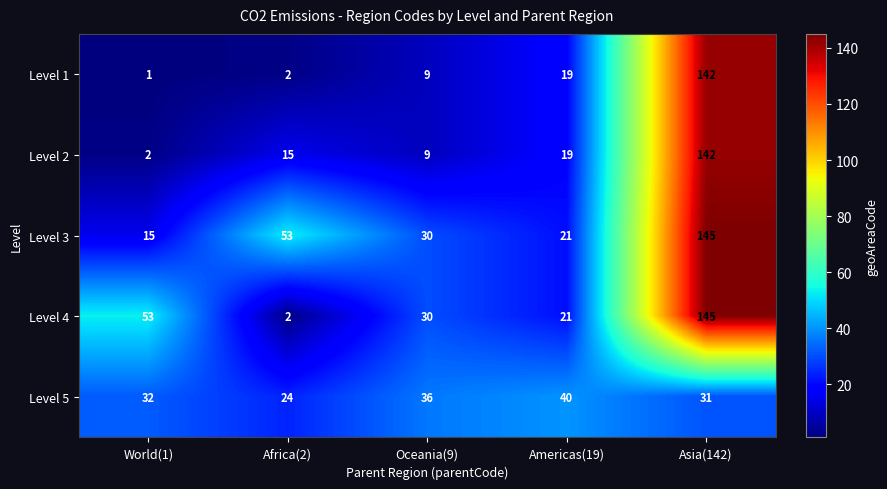

Reading left to right, extract all data points from this chart.

Level 1: 1	2	9	19	142
Level 2: 2	15	9	19	142
Level 3: 15	53	30	21	145
Level 4: 53	2	30	21	145
Level 5: 32	24	36	40	31